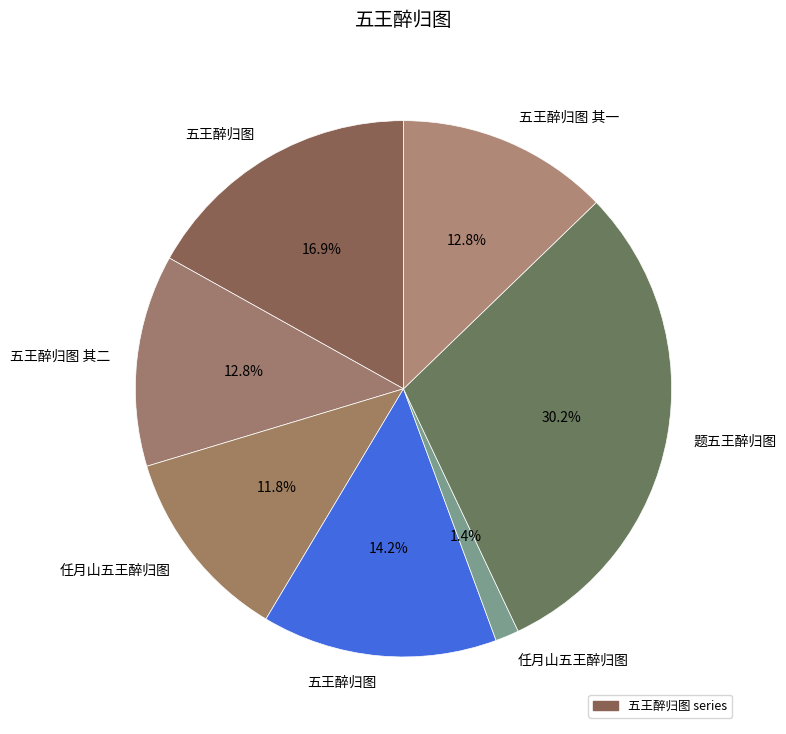

How many slices are in this pie chart?

7